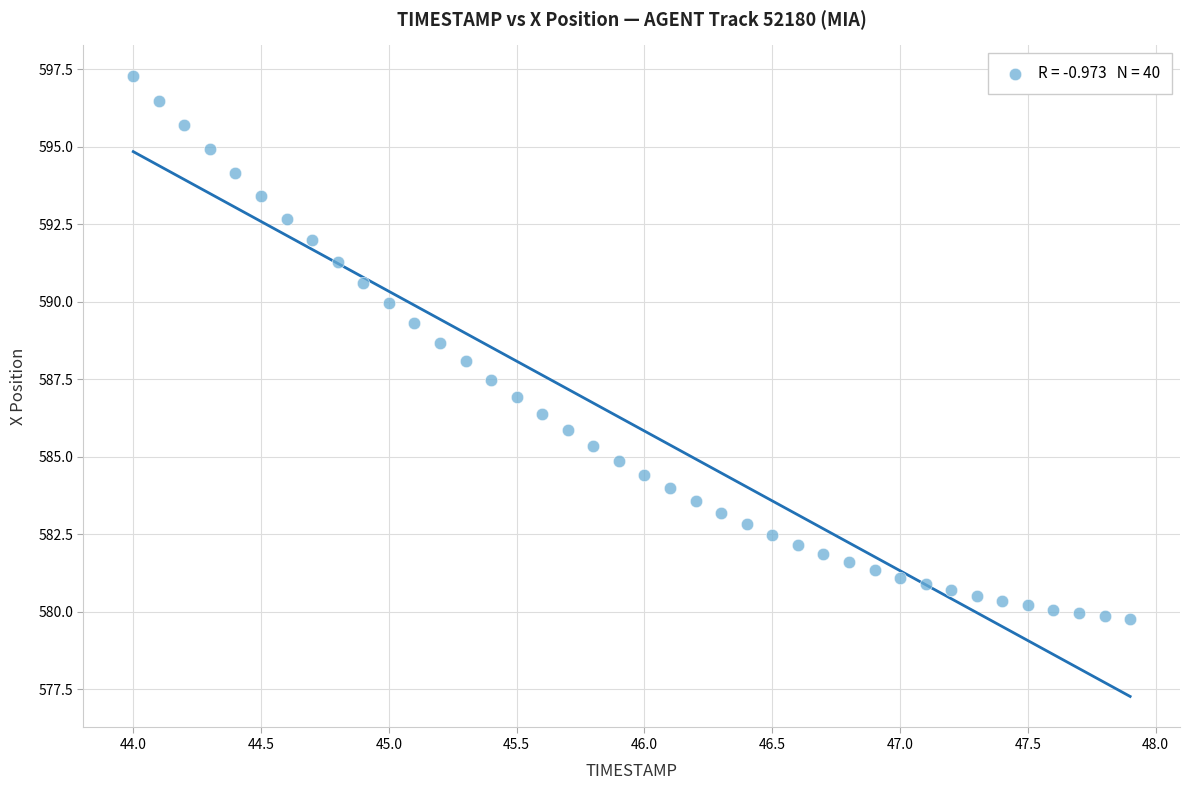

What is the range of Y values (max minus min)?

17.5